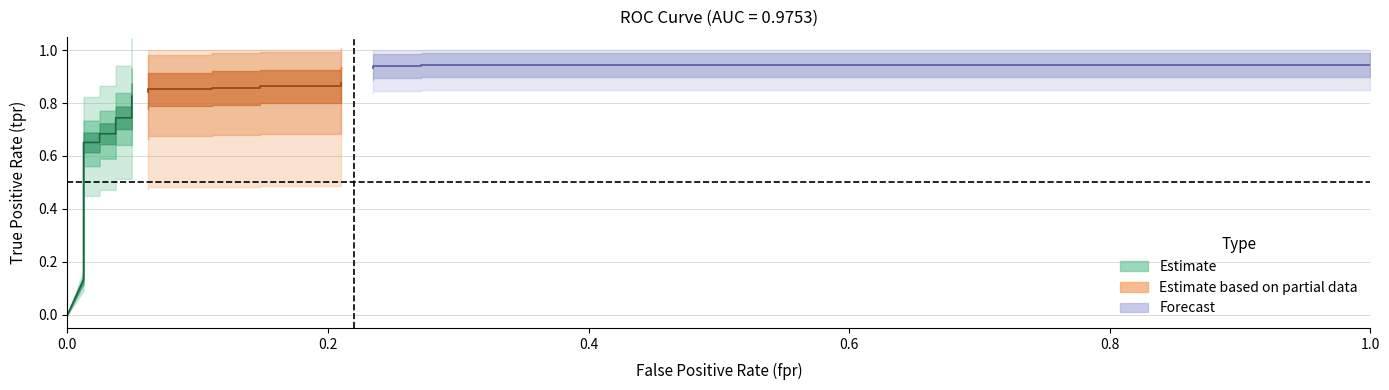

The value of tpr at tpr is 0.1. True or false?

False